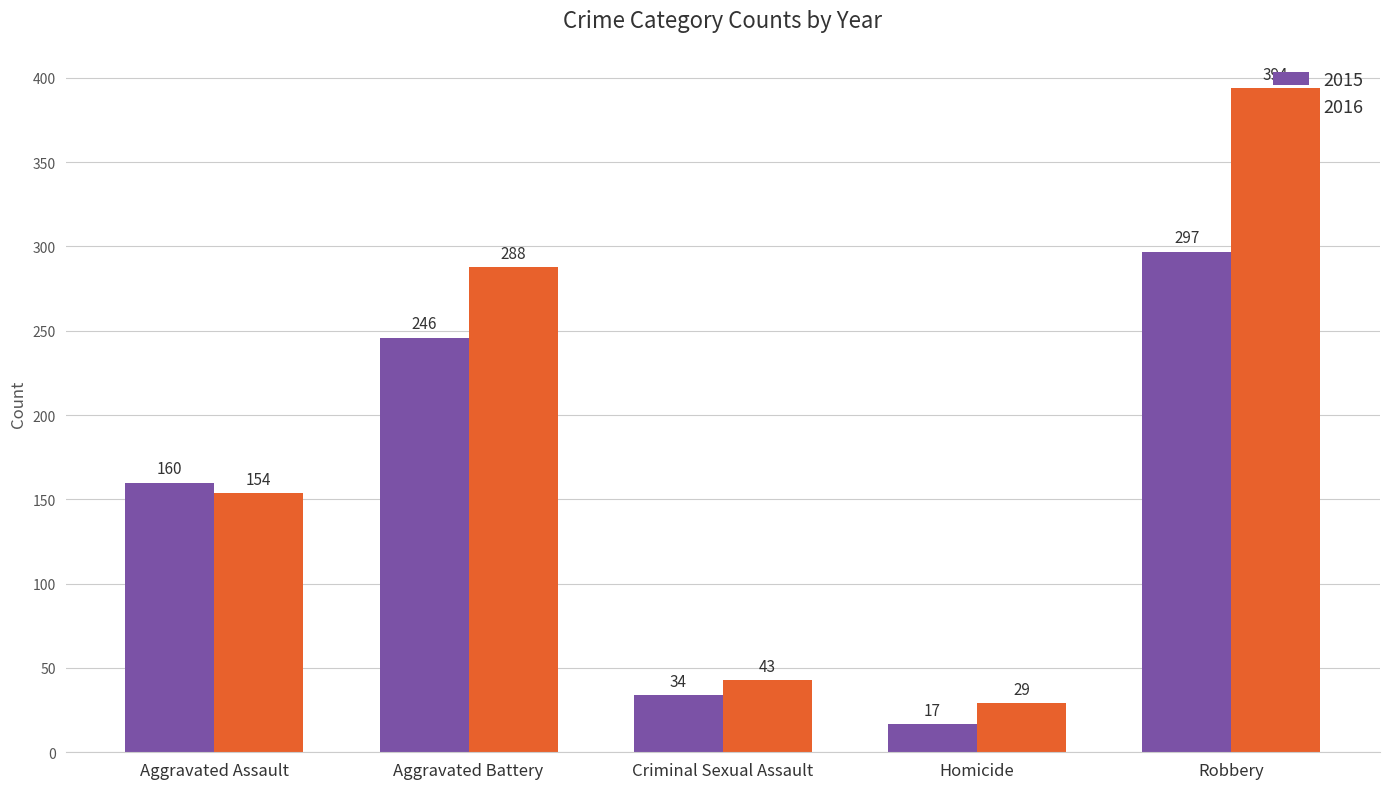

How many bars are there in total?

10